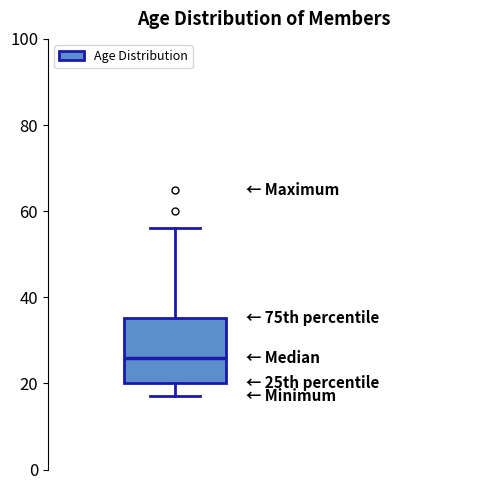

Read this box plot against the y-axis: the position of the median line, the range covered by the box, and the ends of both whiskers. The values are not printed on the chart, so give them approximately, as read against the axis.

median 26, box 20 to 36, whiskers 18 to 56